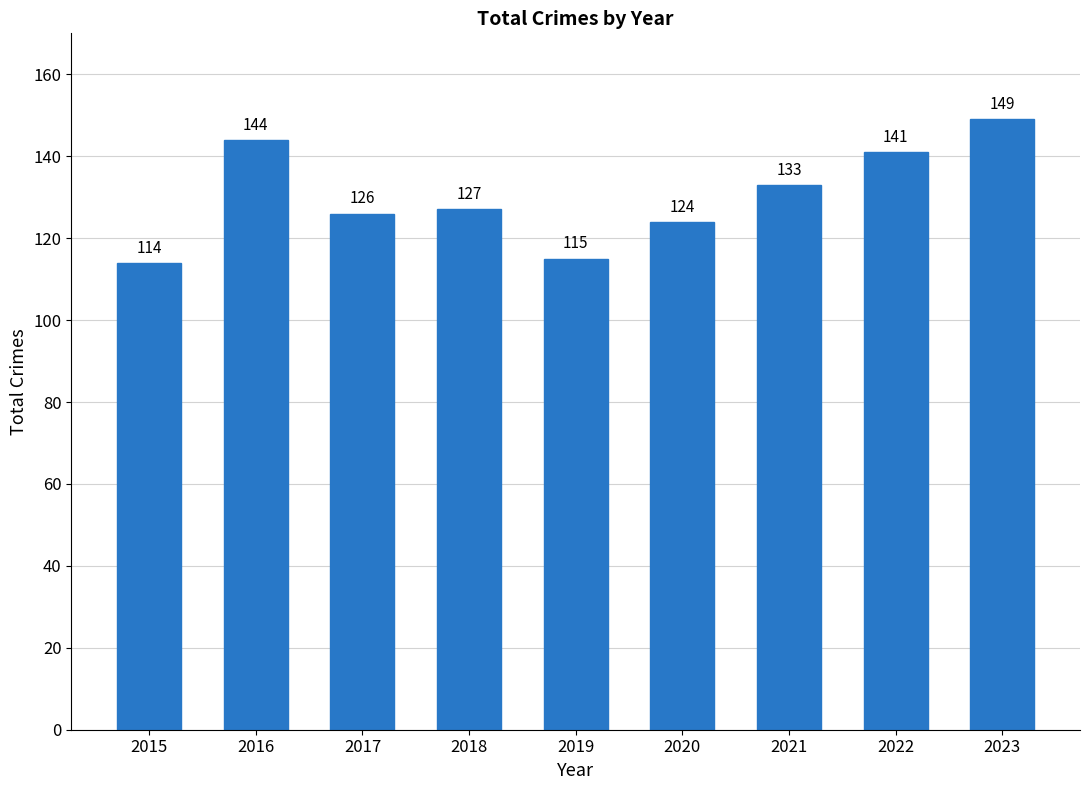

How many data points are less than 127?

4